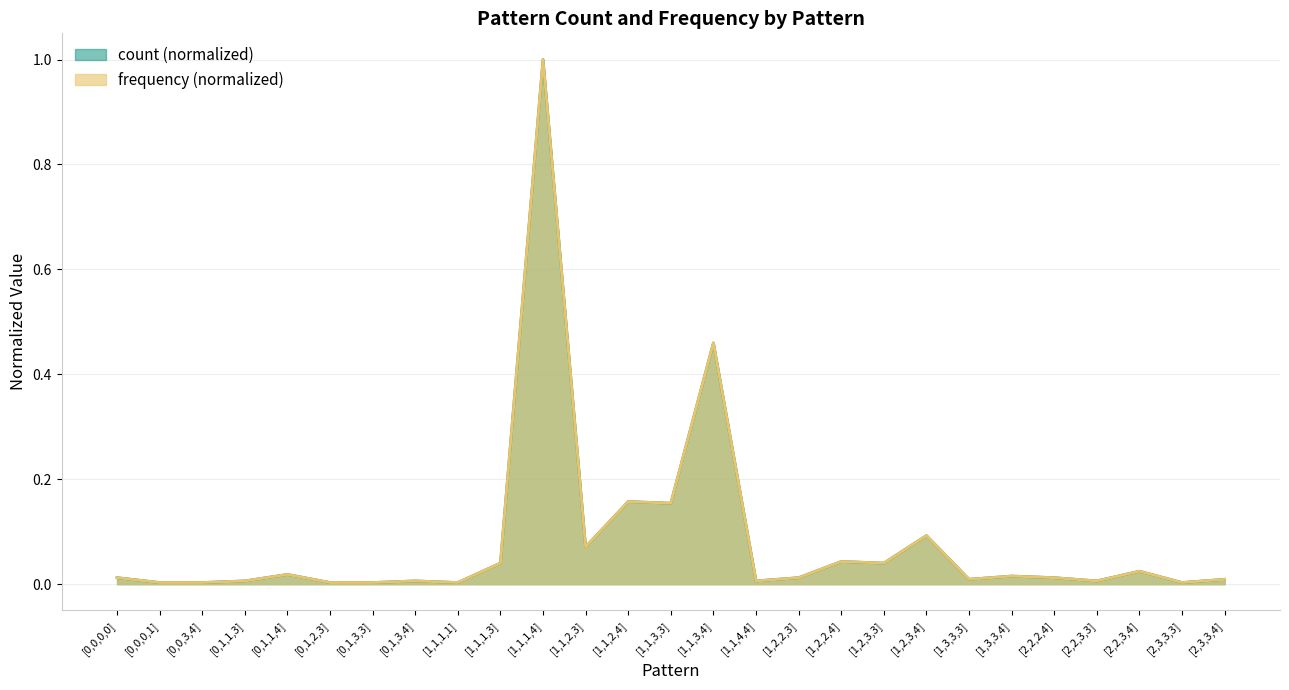

In count, how many points are higher than both neighbors (excluding endpoints)?

9